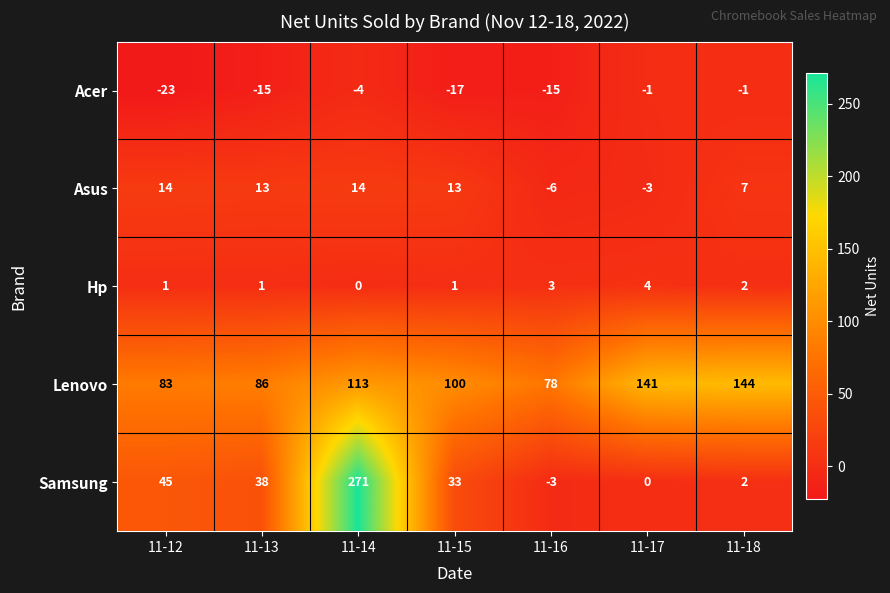

What is the difference between the maximum and minimum values in the Asus series?

20